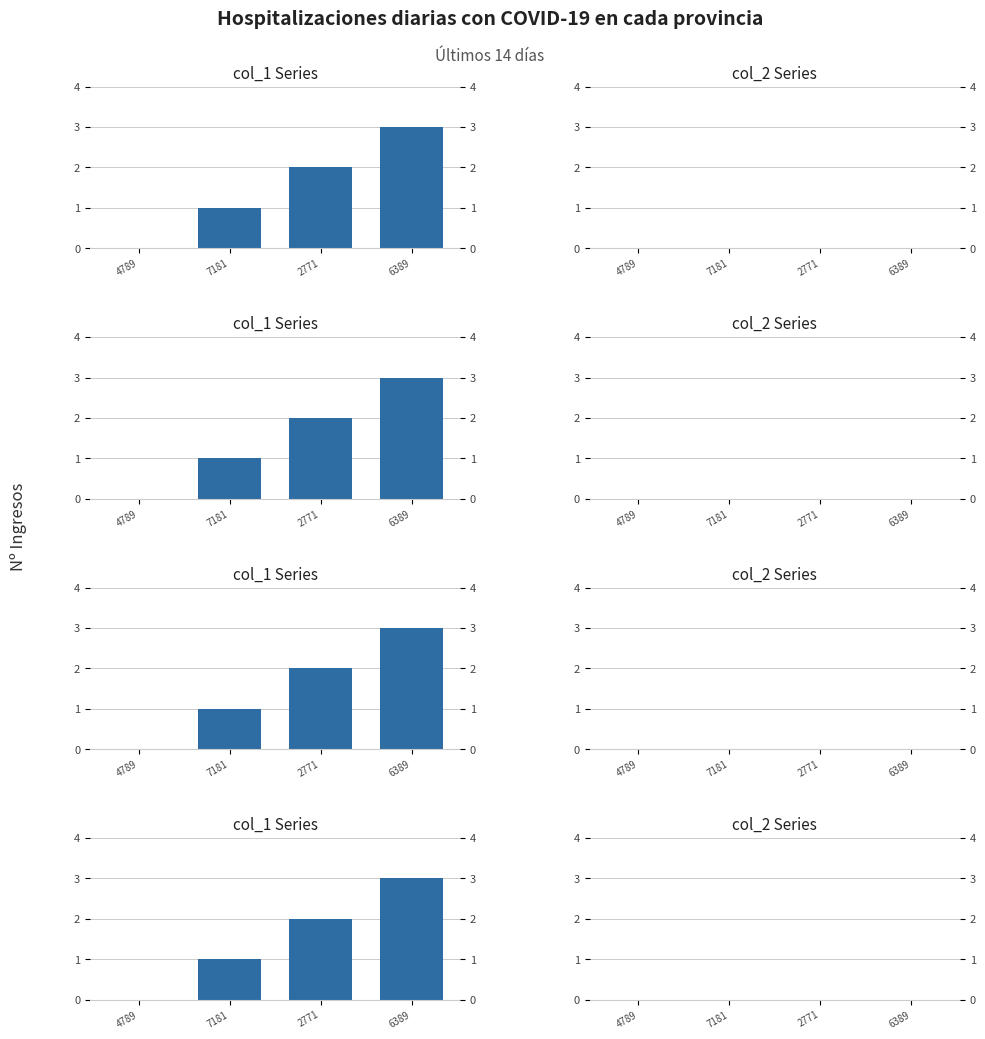

Reading left to right, list all the values displayed in this chart.

col_1: 0	1	2	3
col_2: 0	0	0	0